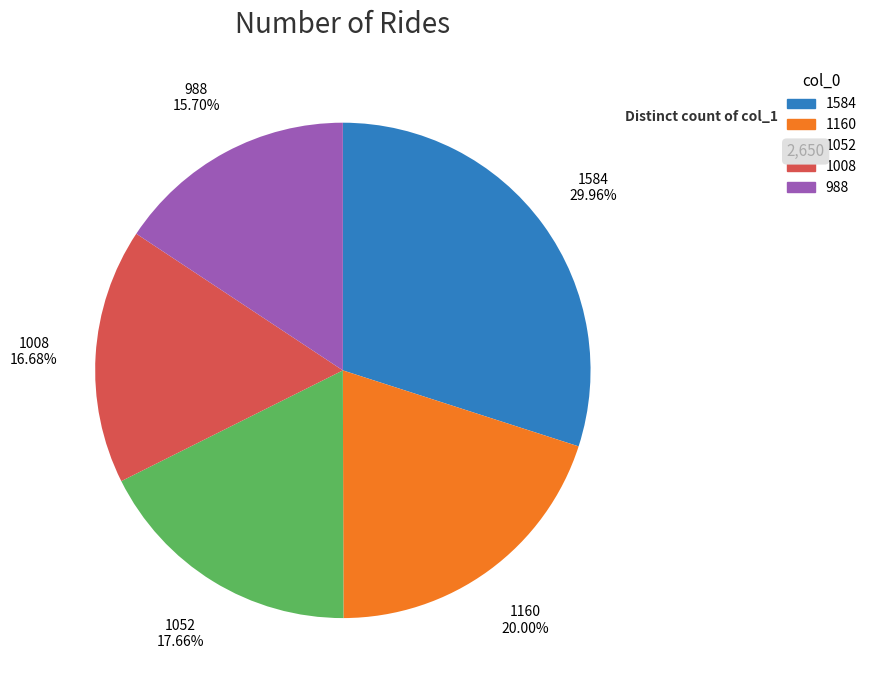

To the nearest percent, what percentage of the pie is 988?

16%